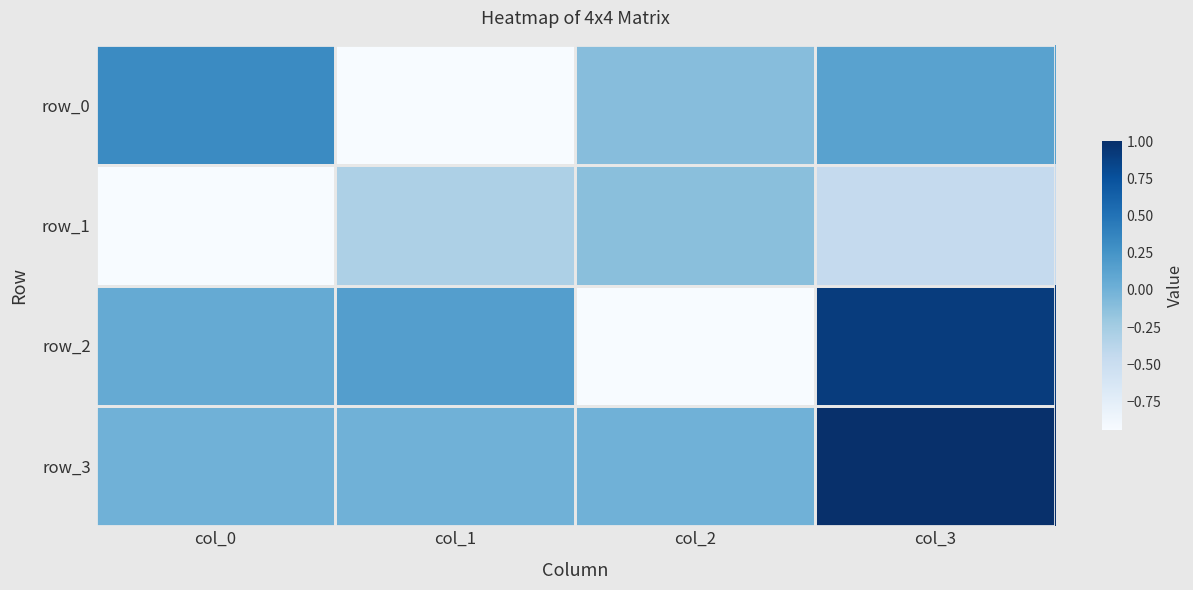

At which category is the sum across all series the highest?

col_3